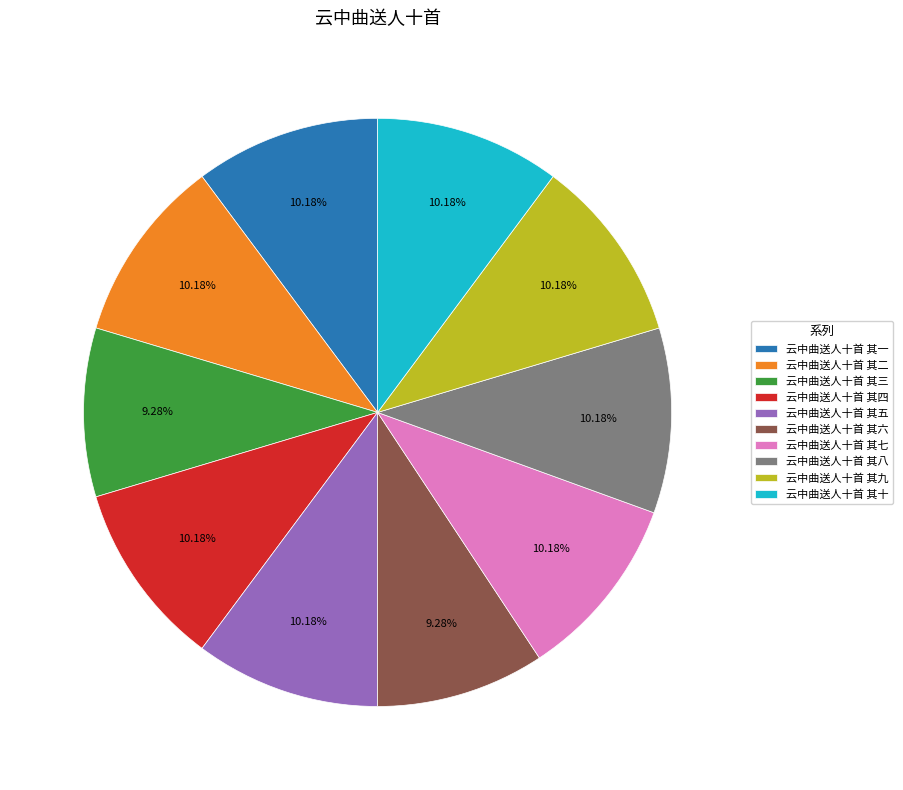

Is the sum of 云中曲送人十首 其二 and 云中曲送人十首 其十 greater than half?

No